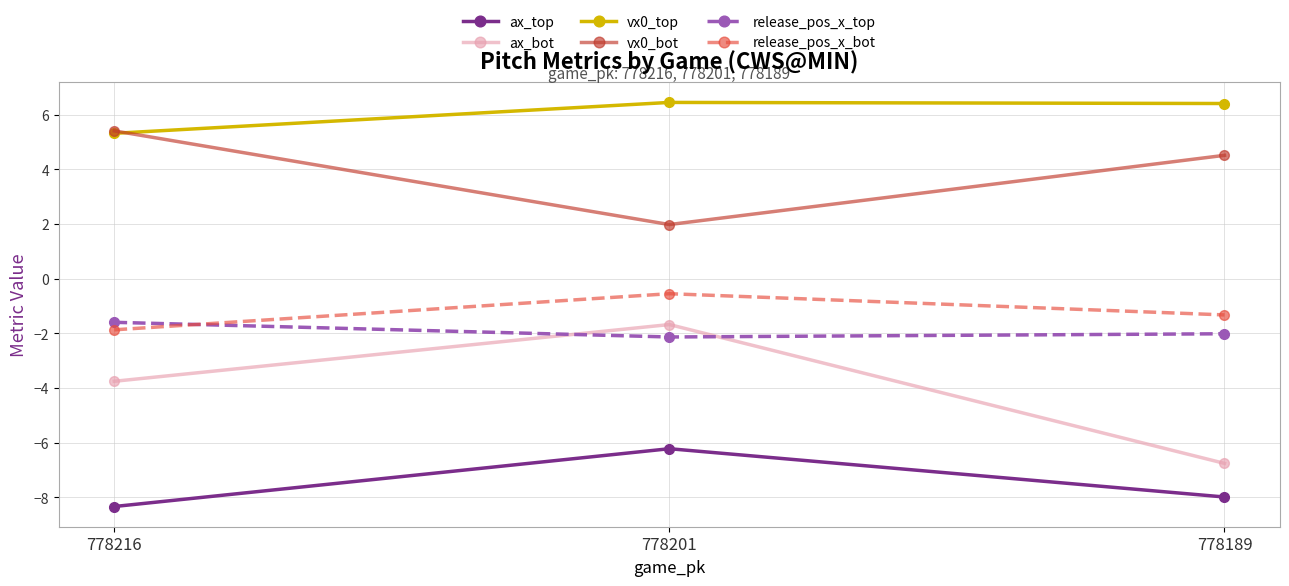

Is this an area chart (filled region under the line)?

No